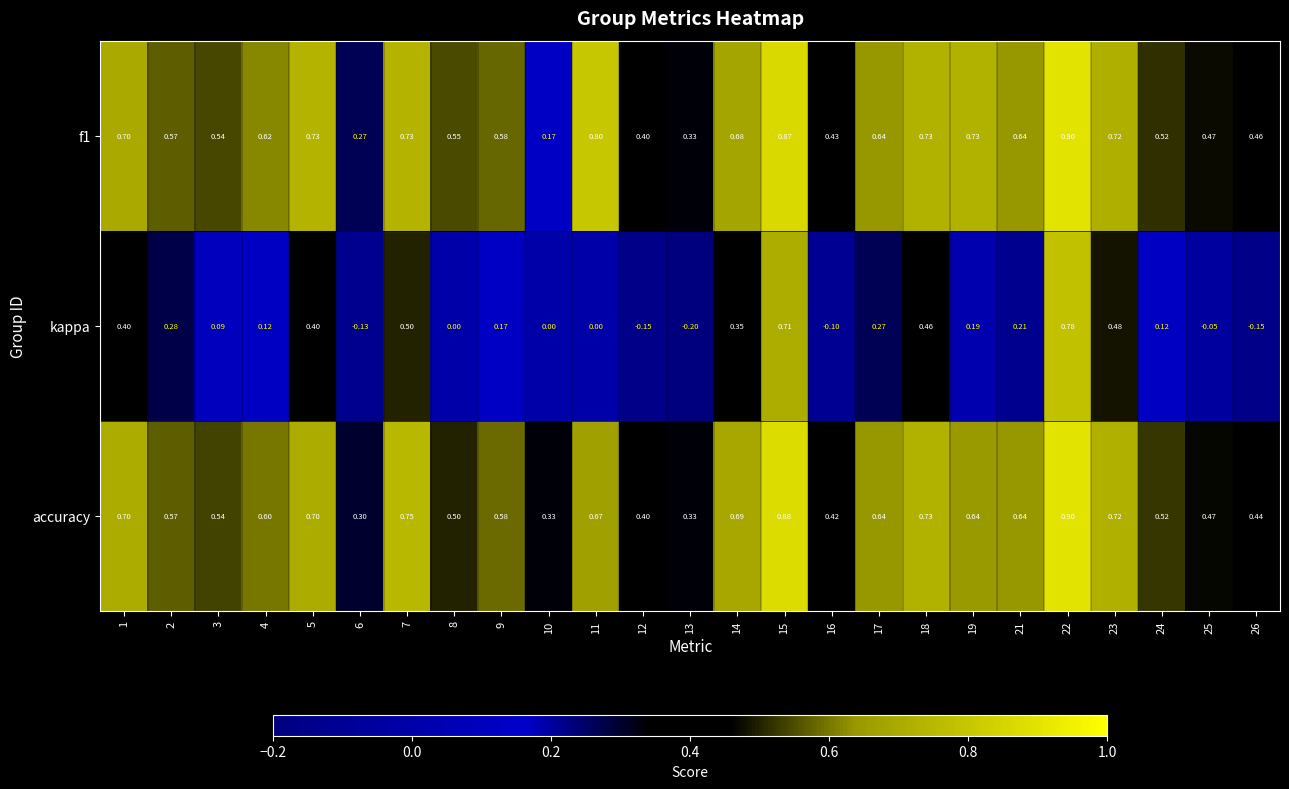

At which category is the sum across all series the highest?

22